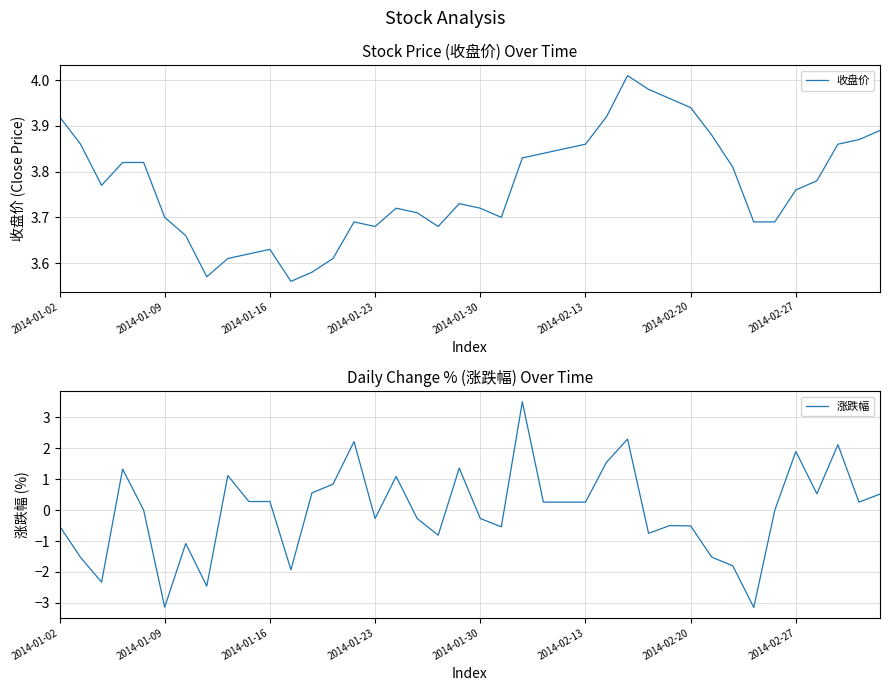

In 涨跌幅, how many points are lower than both neighbors (excluding endpoints)?

11